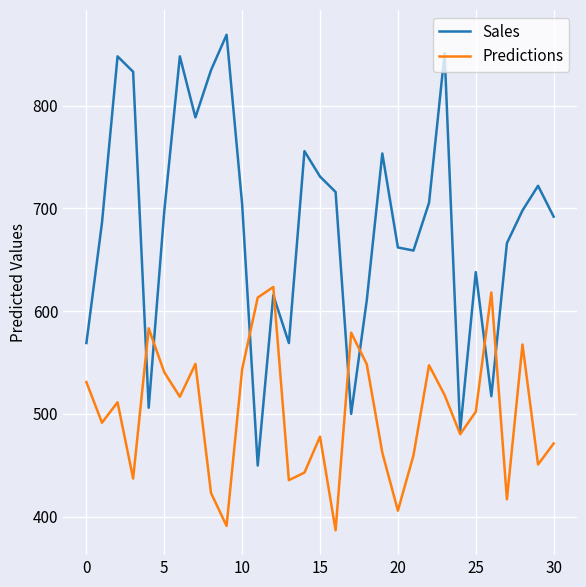

Which series has the largest total across all categories?

Sales